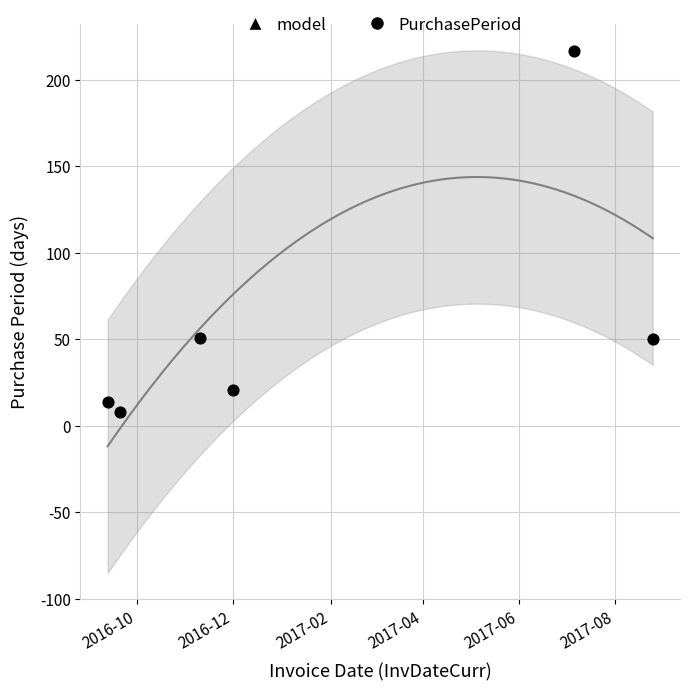

Between 2017-08-25 and 2016-09-12, which is larger?

2017-08-25